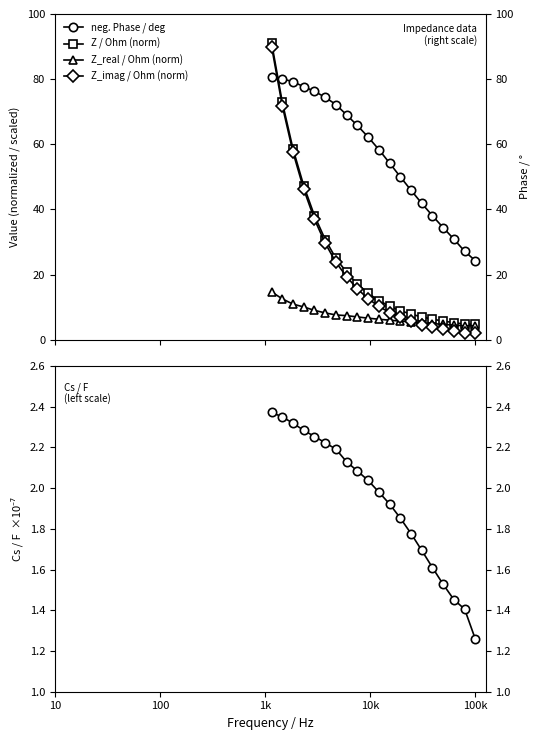

What value does the Z_imag / Ohm (norm) series have at 100k?

2.0